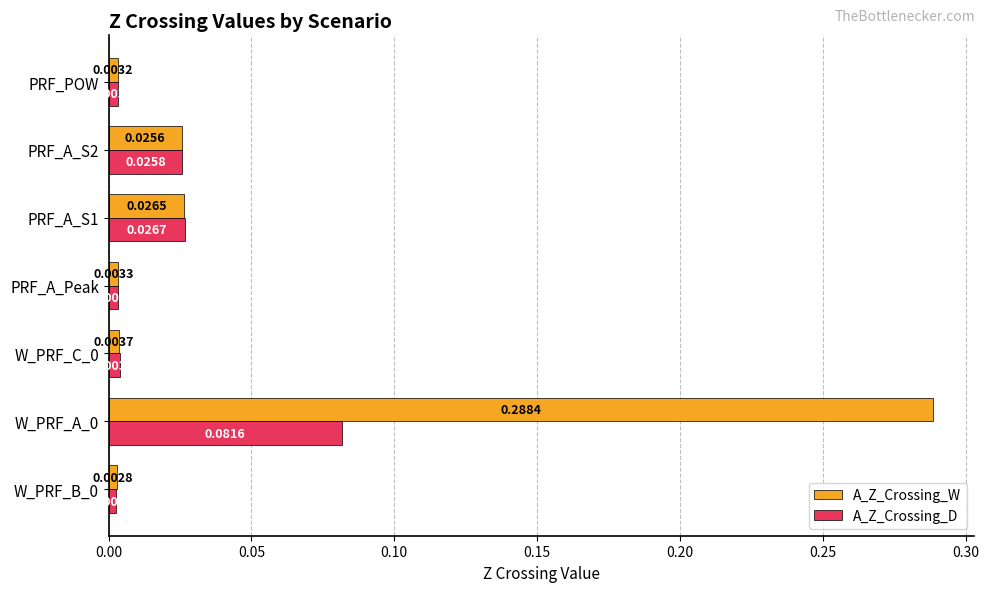

Is the value of A_Z_Crossing_D at PRF_A_Peak greater than the value of A_Z_Crossing_W at W_PRF_C_0?

No